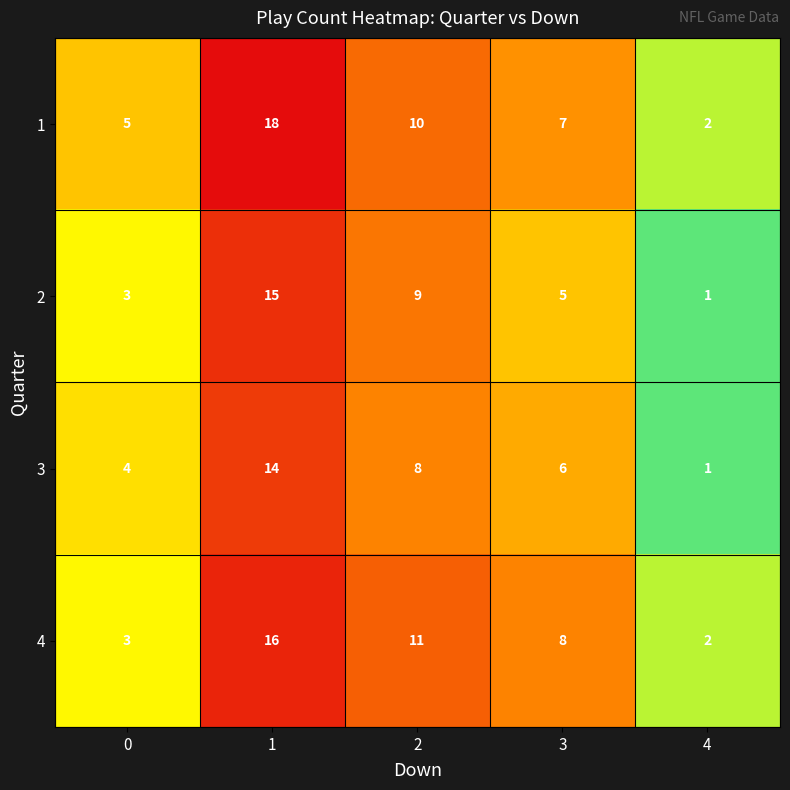

Which series changed the most between 2 and 4?

4